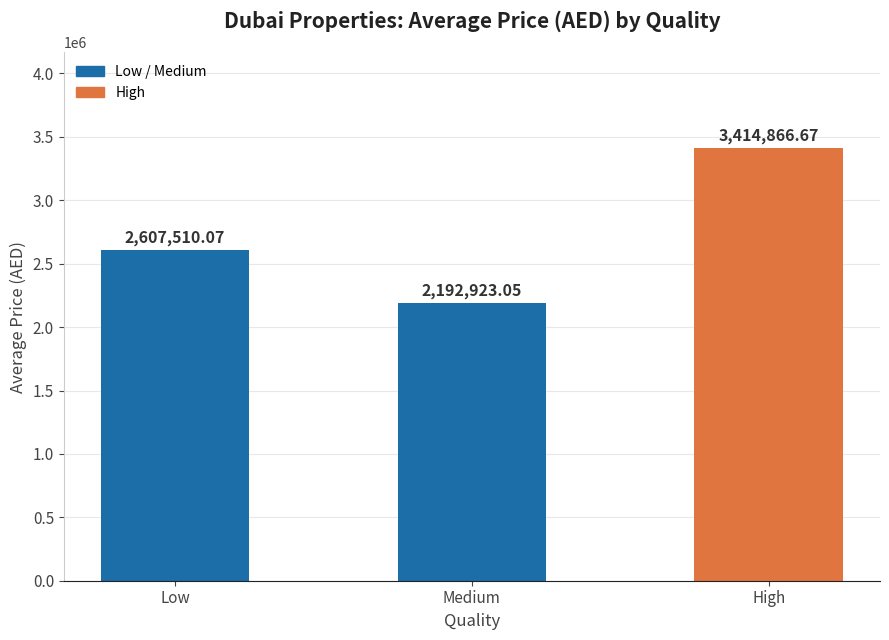

What is the change in value from Low to Medium?

-414587.0